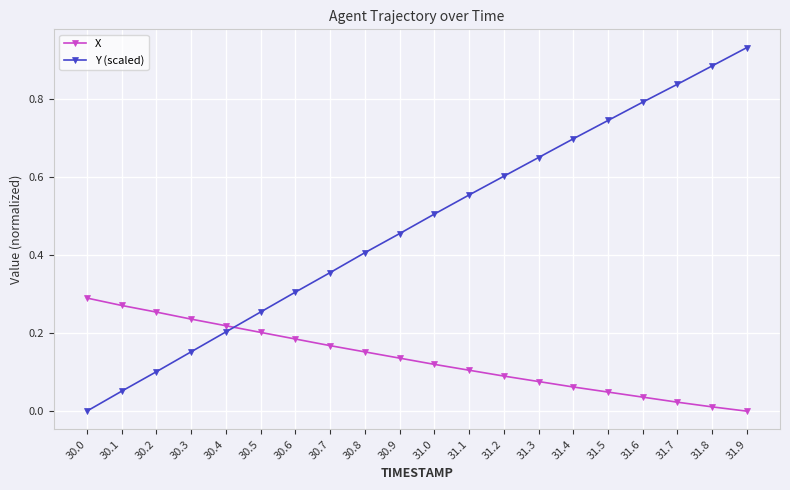

How many intersections are there between X and Y (scaled)?

1